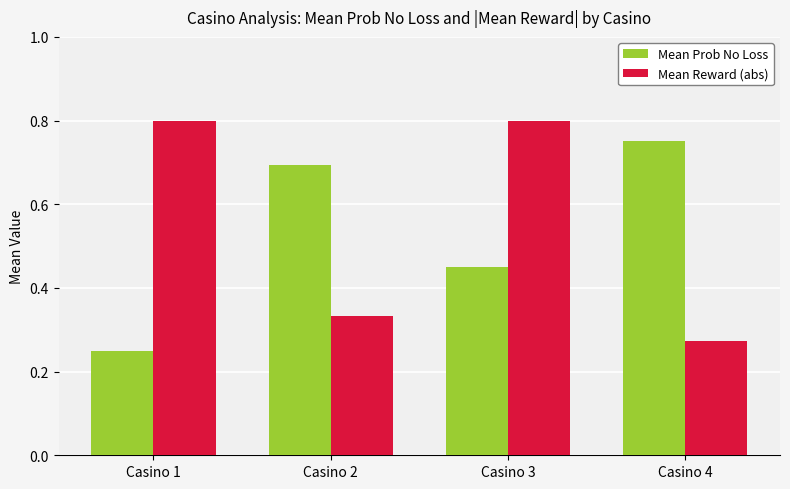

At how many categories does at least one series exceed 0?

4